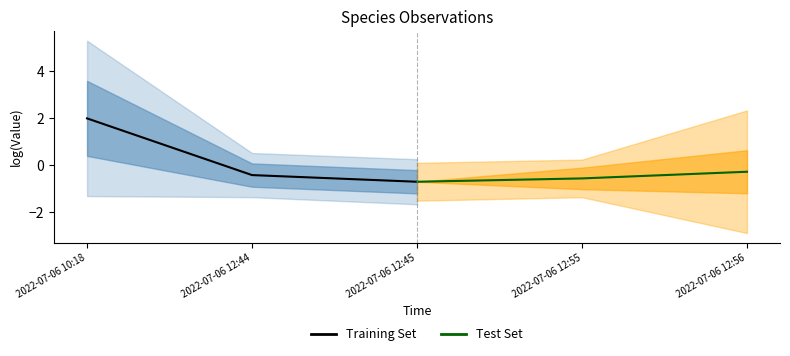

What is the highest value of the Training Set series?

2.0